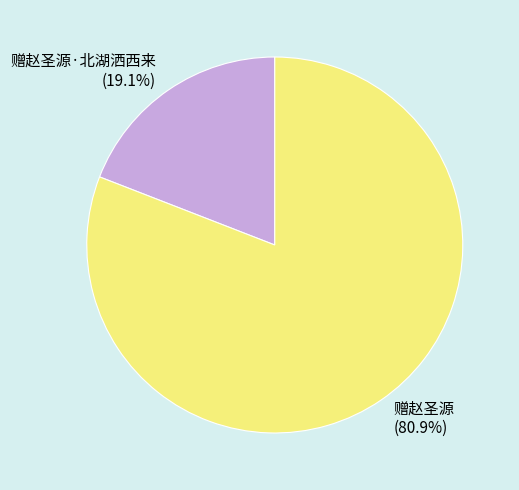

To the nearest percent, what is the difference between the 赠赵圣源 and 赠赵圣源·北湖洒西来 slice percentages?

62%